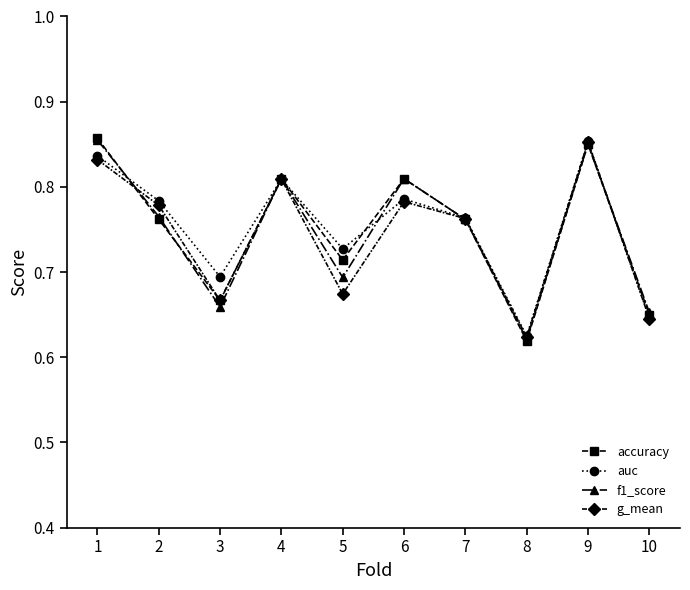

The value of accuracy at 6 is 1.1. True or false?

False